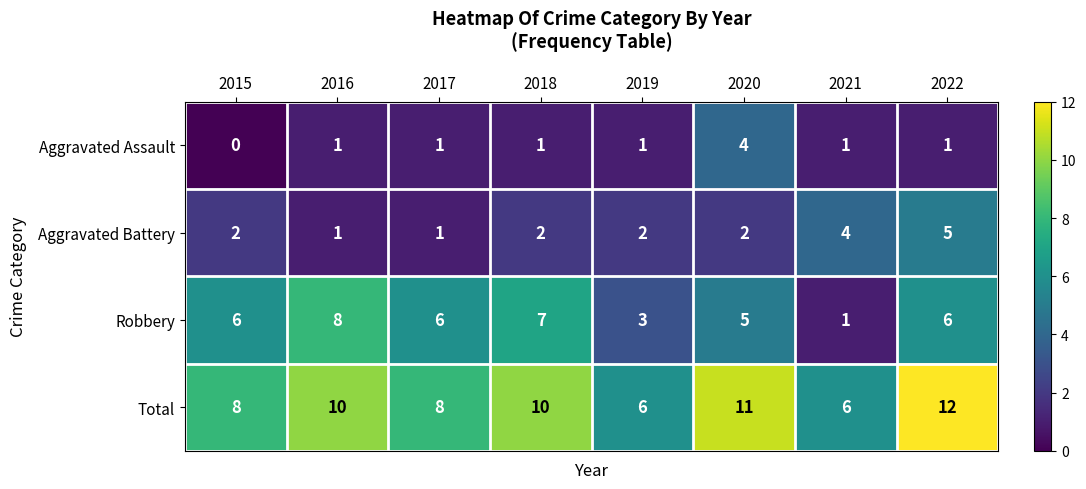

Count the Total values in the range 8 to 11.

5